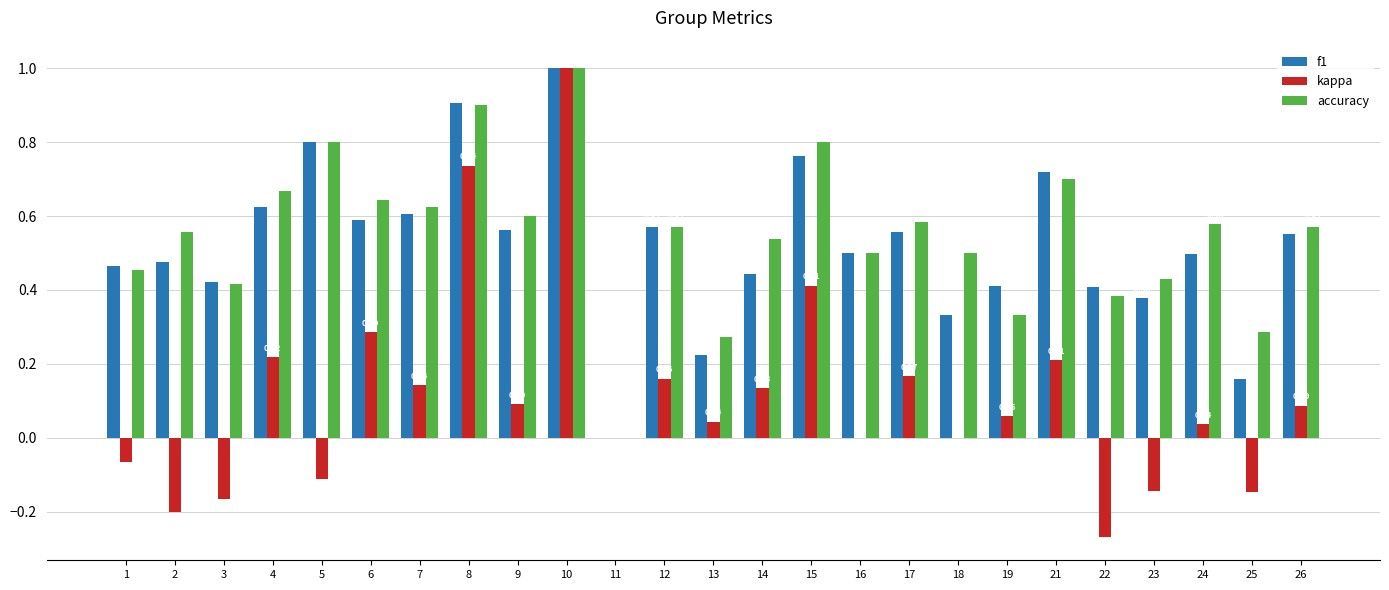

Between 19 and 26, which series saw the biggest shift?

accuracy